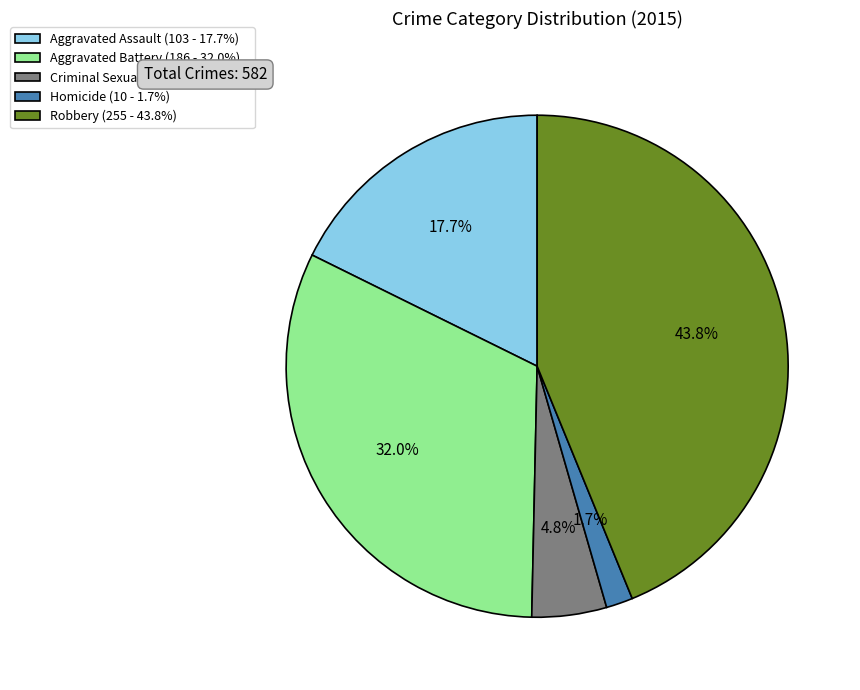

How many slices are in this pie chart?

5